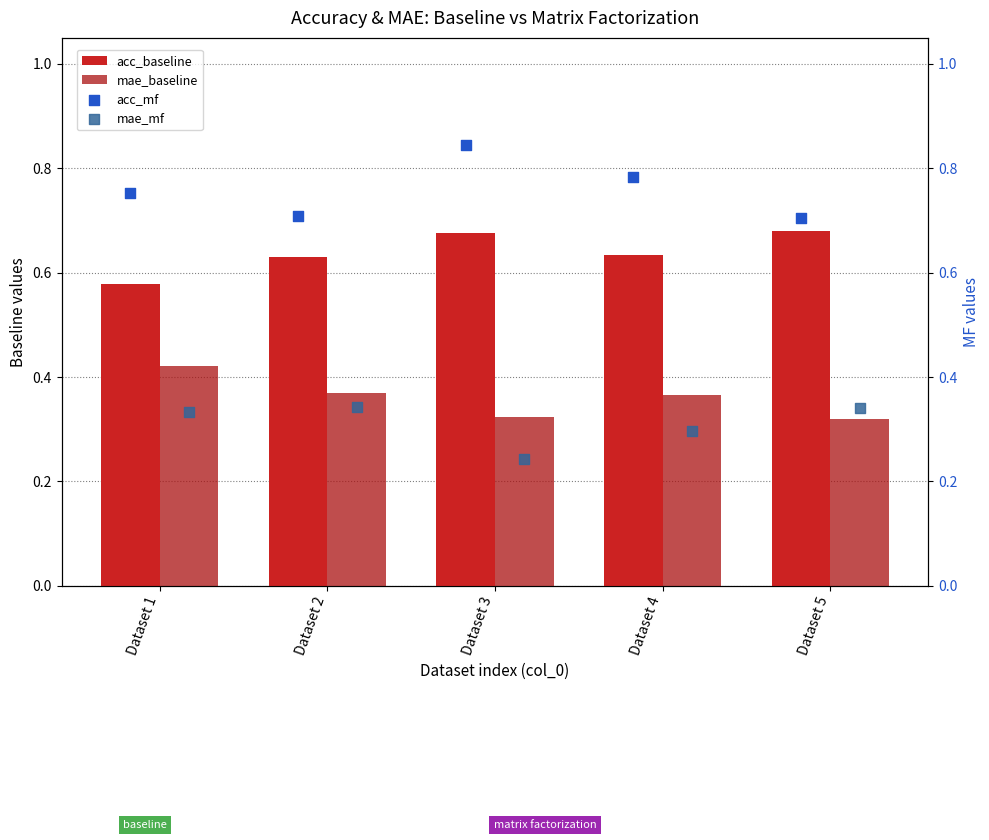

Is the value of mae_baseline at Dataset 5 greater than the value of acc_baseline at Dataset 3?

No